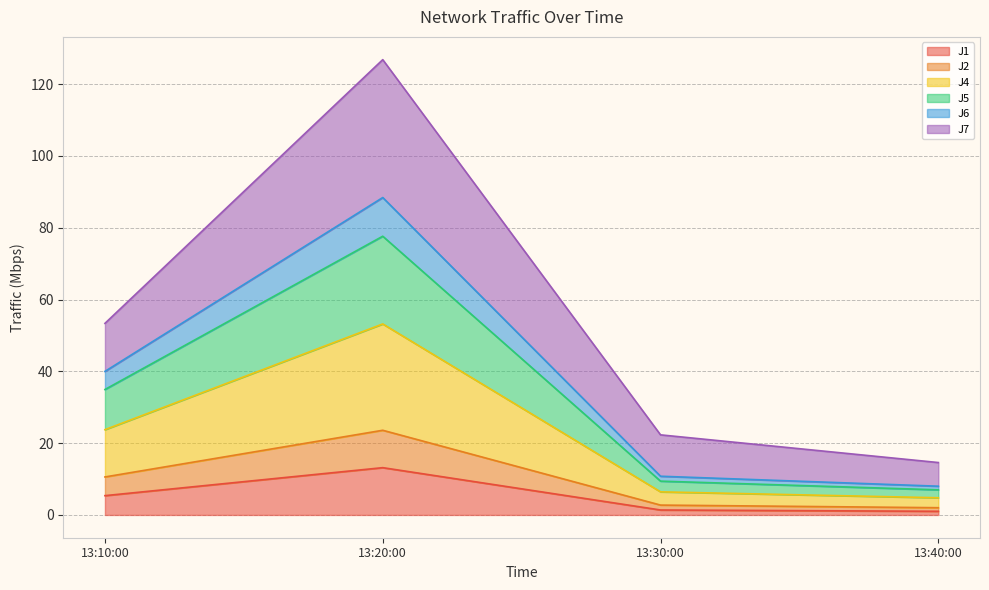

What are all the series names shown in the legend?

J1, J2, J4, J5, J6, J7